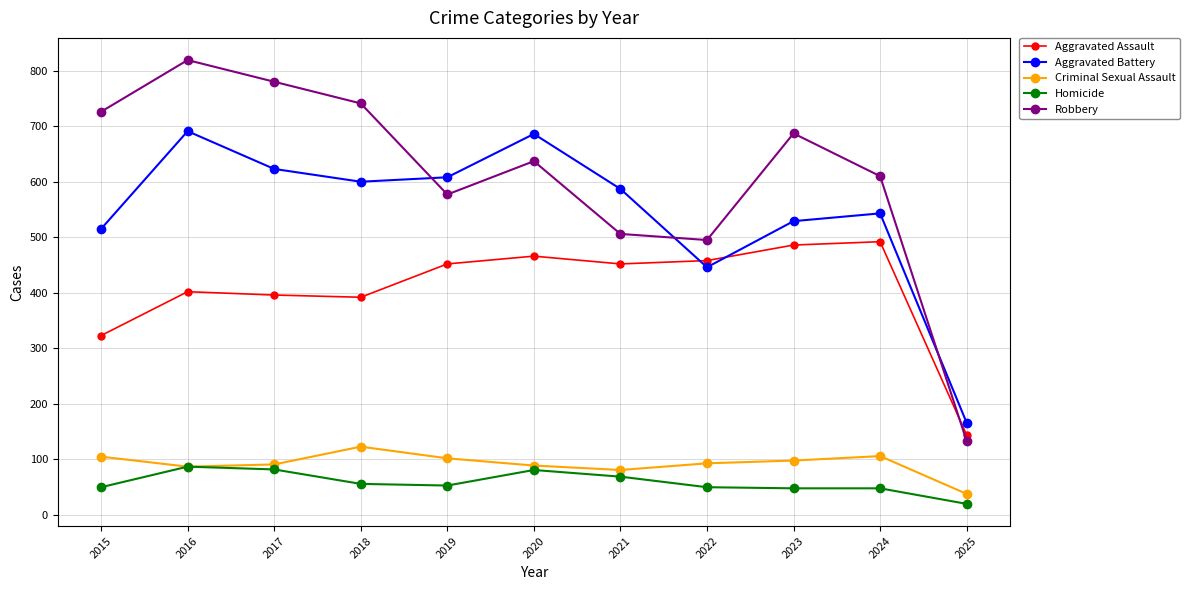

Which category has the lowest value across all series?

2025